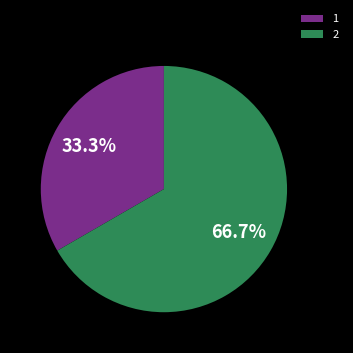

Rank the categories by value from lowest to highest.

1, 2